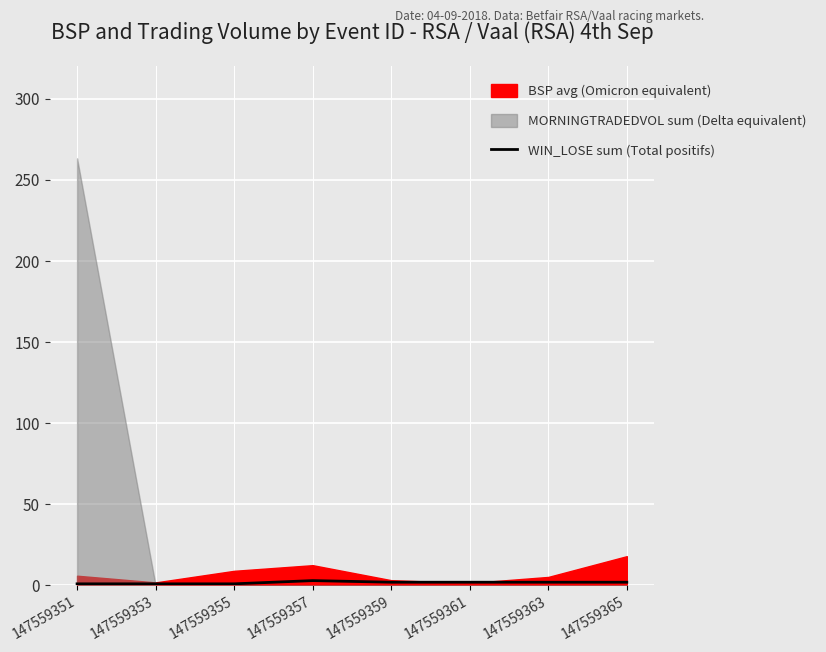

What is the minimum value shown in the chart?

1